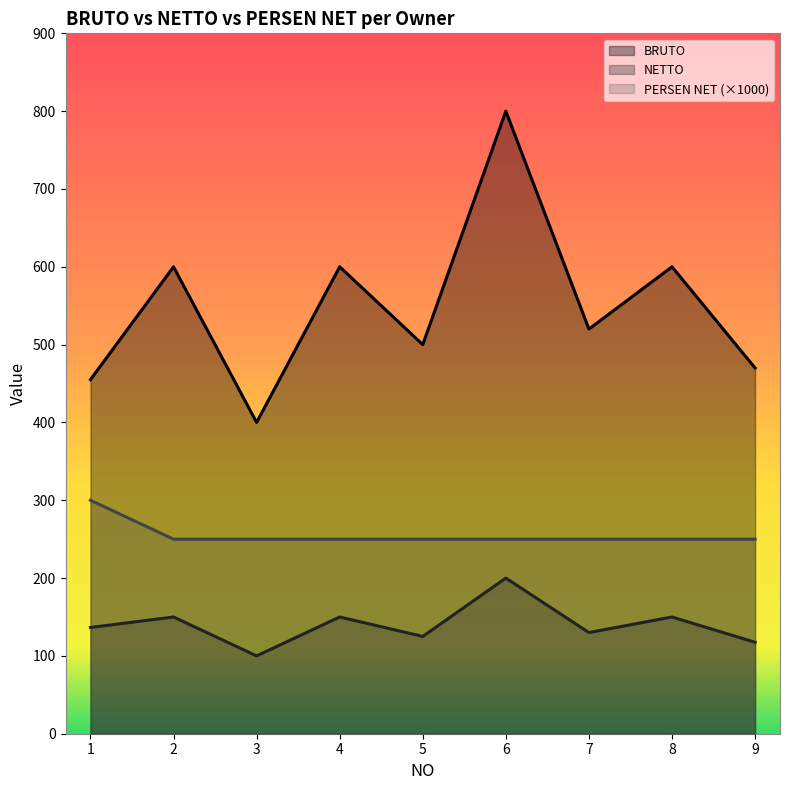

Is it true that BRUTO equals 361.4 at 4?

False